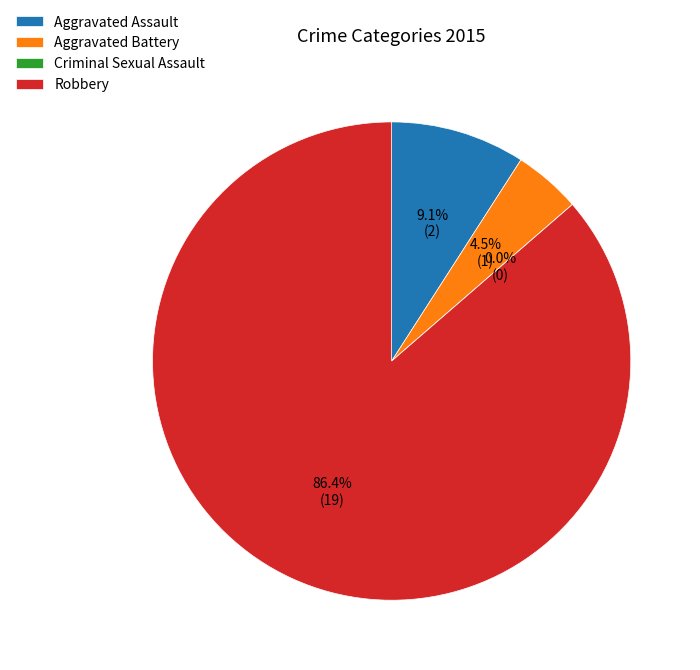

What is the change in value from Aggravated Assault to Robbery?

+17